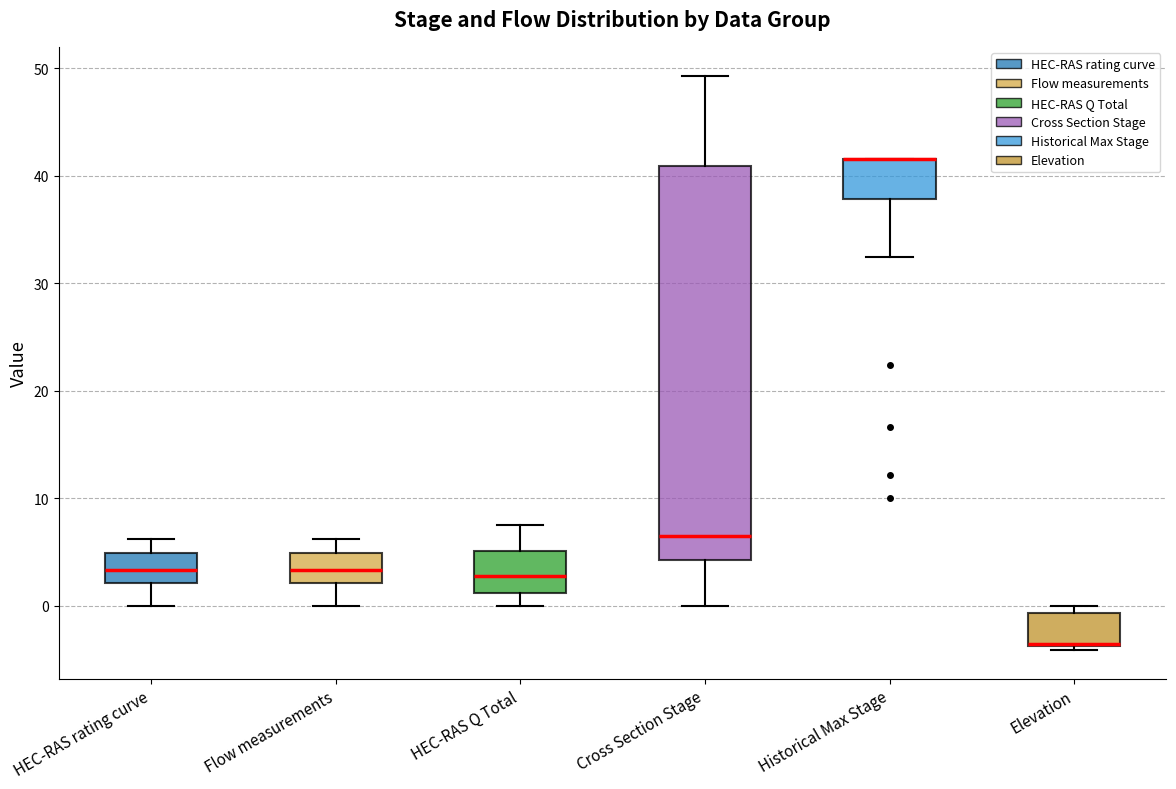

Reading left to right, transcribe this box plot: for each box, give where its median line is, the range the box spans, and where its two whiskers end, as read against the y-axis. The values are not printed on the chart, so give them approximately, as read against the axis.

HEC-RAS rating curve: median 3, box 2 to 5, whiskers 0 to 6
Flow measurements: median 3, box 2 to 5, whiskers 0 to 6
HEC-RAS Q Total: median 3, box 1 to 5, whiskers 0 to 8
Cross Section Stage: median 7, box 4 to 41, whiskers 0 to 49
Historical Max Stage: median 42 (drawn on the box's upper edge), box 38 to 42, whiskers 32 to 42
Elevation: median -4 (drawn on the box's lower edge), box -4 to -1, whiskers -4 (just below the box's lower edge) to 0